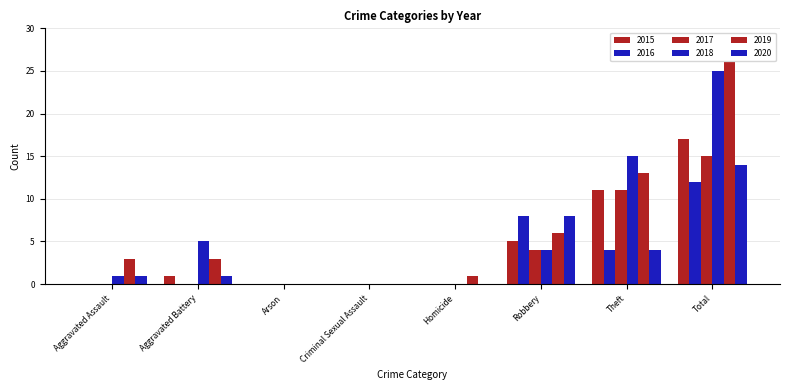

What is the label of the 5th bar from the right?

Criminal Sexual Assault